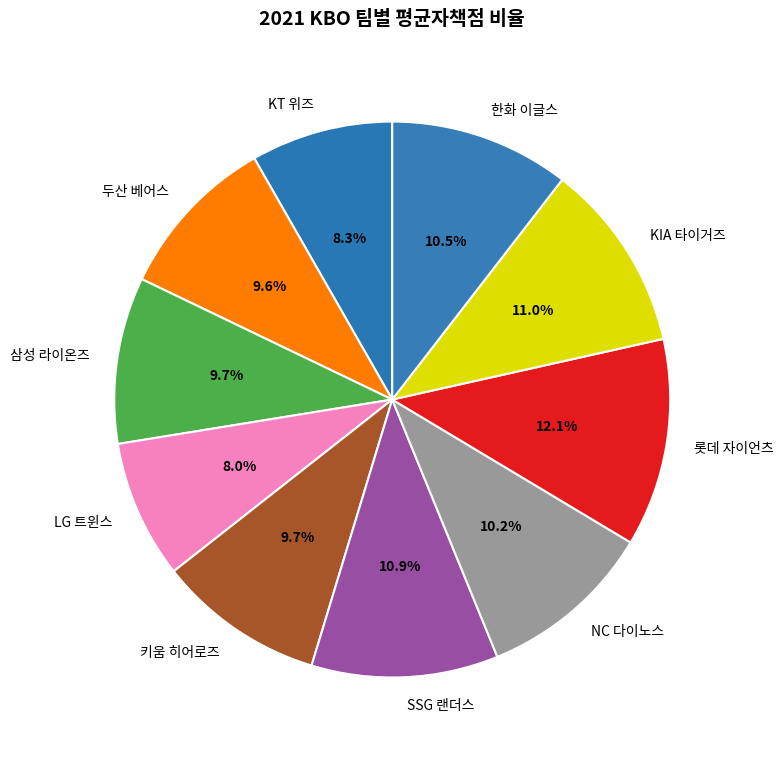

To the nearest percent, what is the difference between the largest and smallest slice percentages?

4%